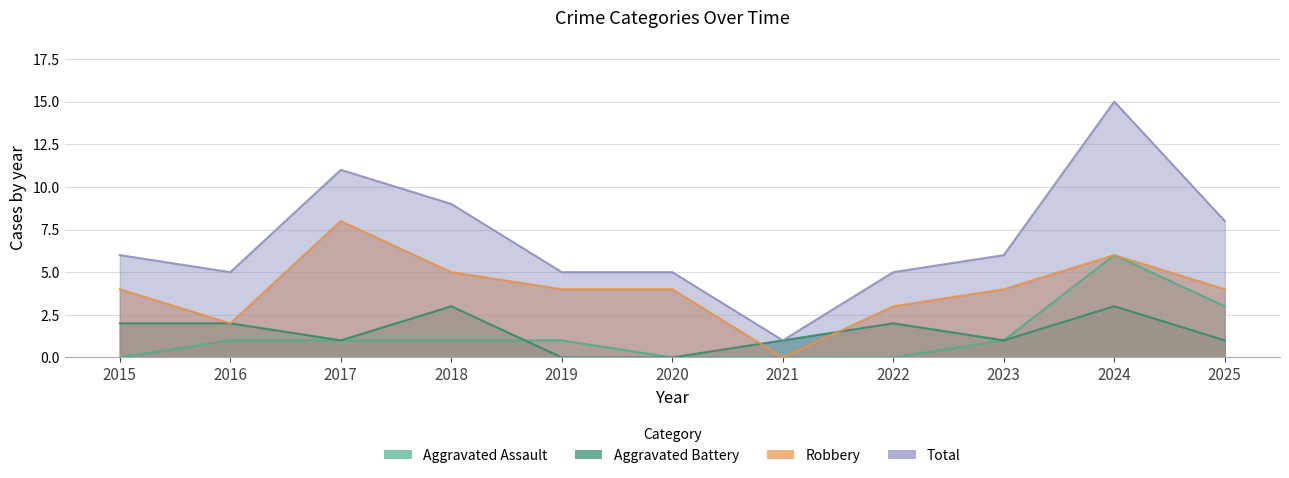

How many intersections are there between Aggravated Battery and Aggravated Assault?

1